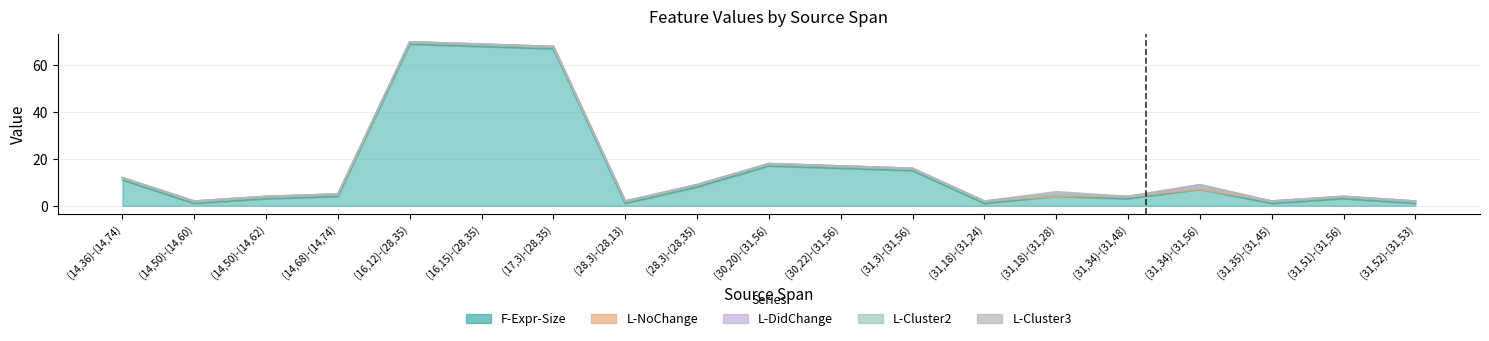

Read the F-Expr-Size value at (16,15)-(28,35), to the nearest 10.

70